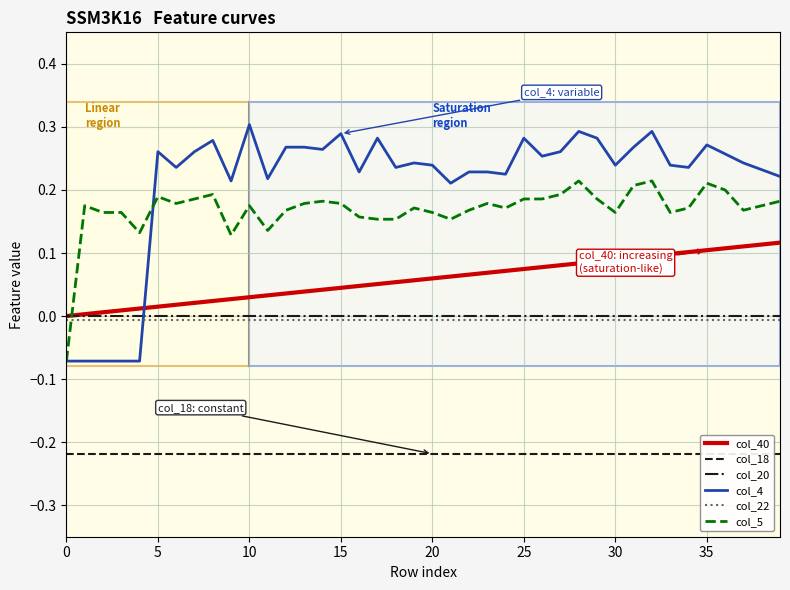

True or false: col_20 has a value of -0.0 at 20.

True